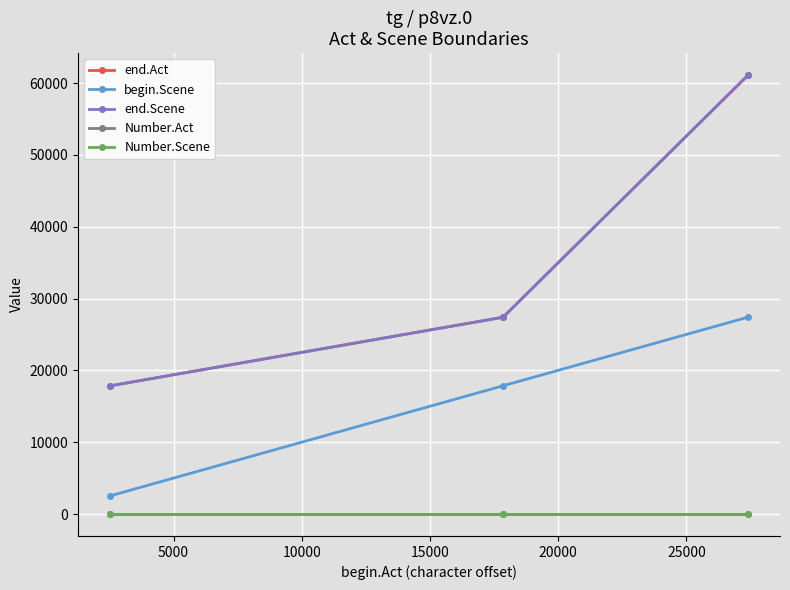

Which series has the largest total across all categories?

end.Act